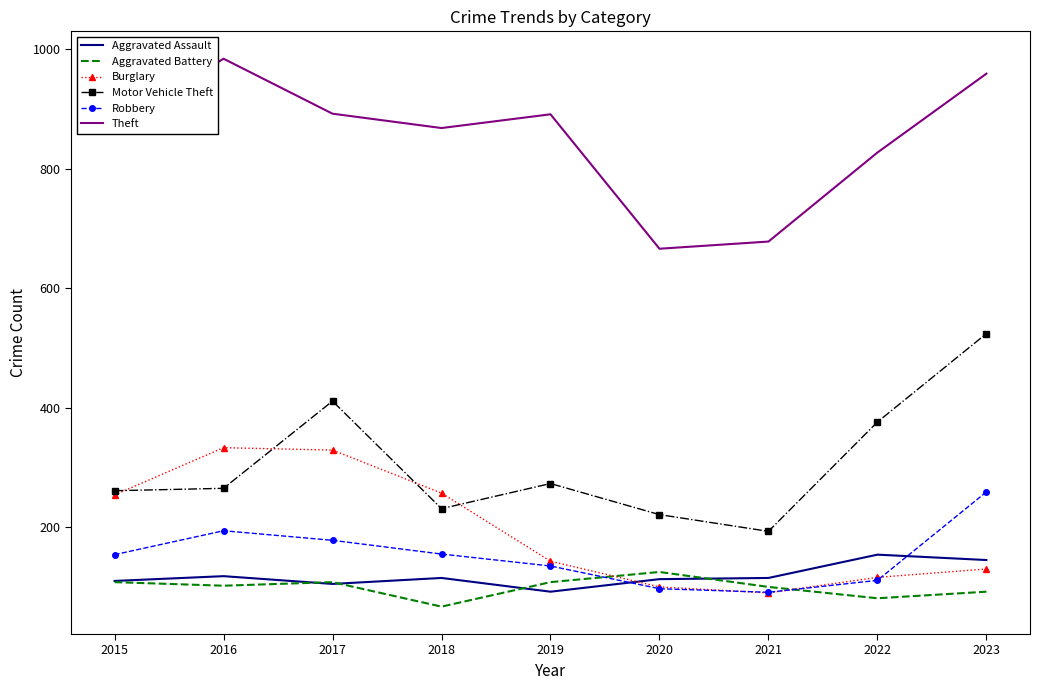

At which label does Motor Vehicle Theft reach its peak?

2023